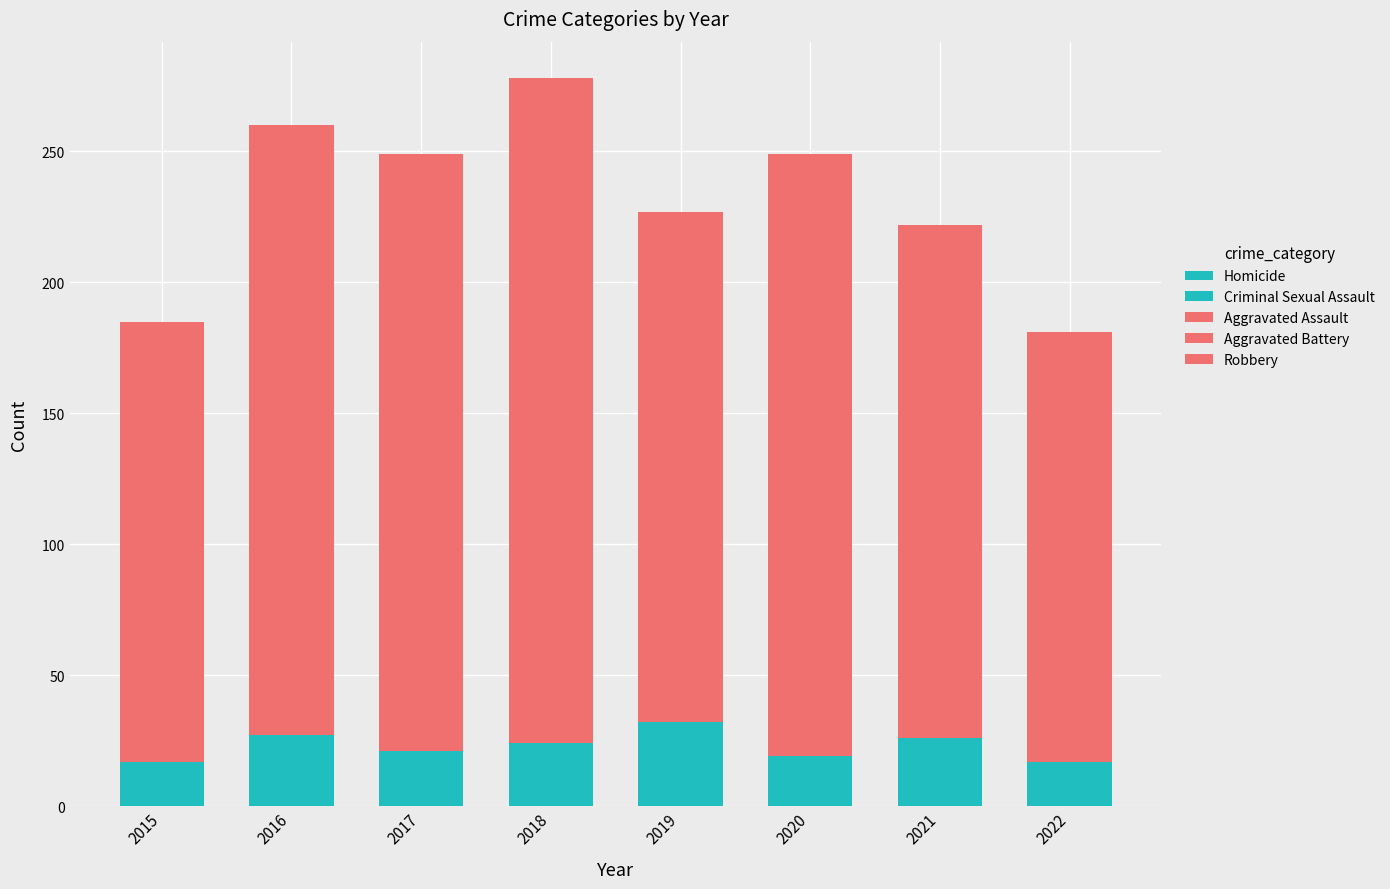

Where is Homicide nearest to the value 5?

2018